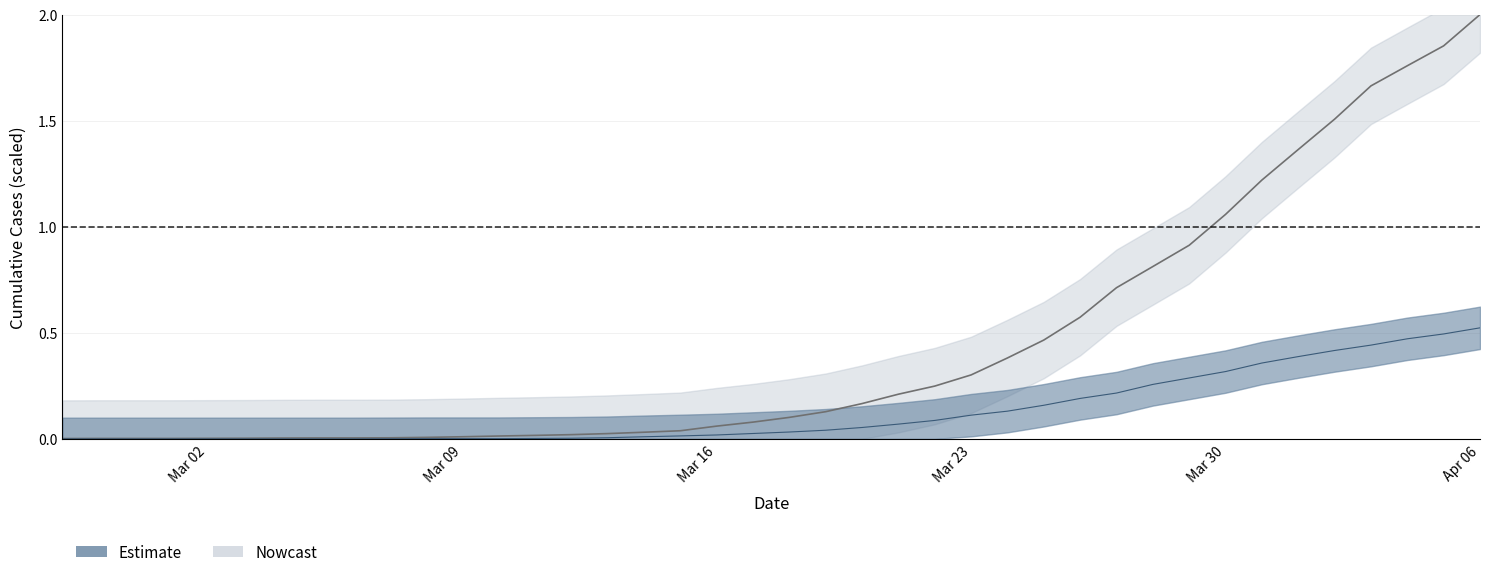

Which category has the lowest value in the 1 series?

Mar 02